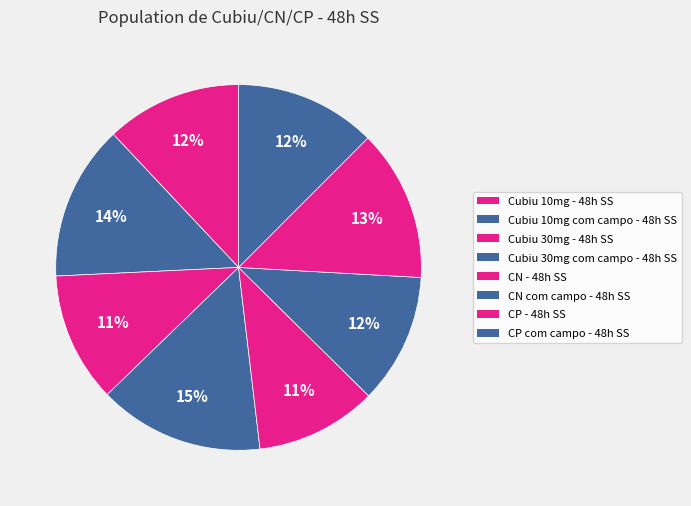

How many segments does this pie chart have?

8